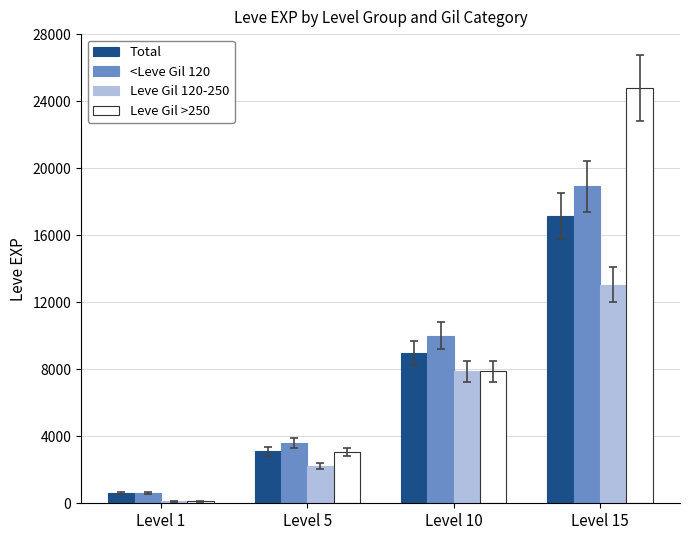

At how many categories does at least one series exceed 18654?

1